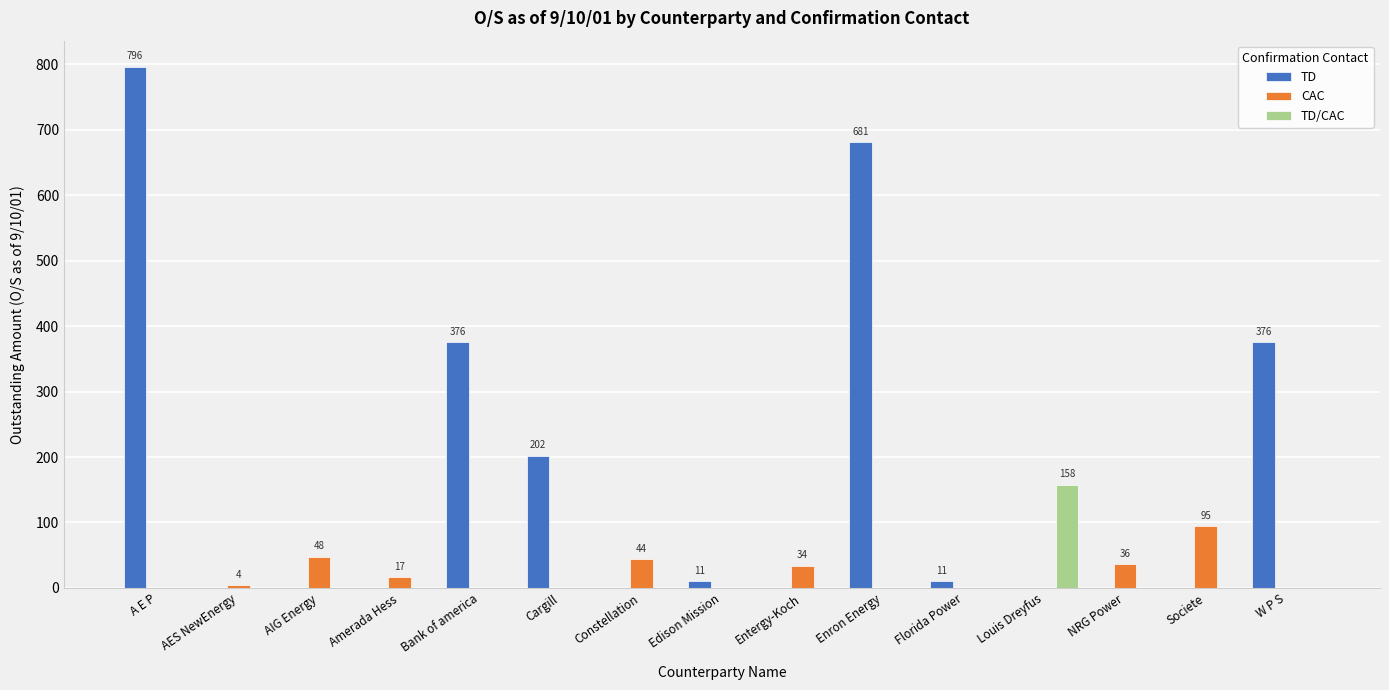

True or false: TD has a value of 202 at Cargill.

True